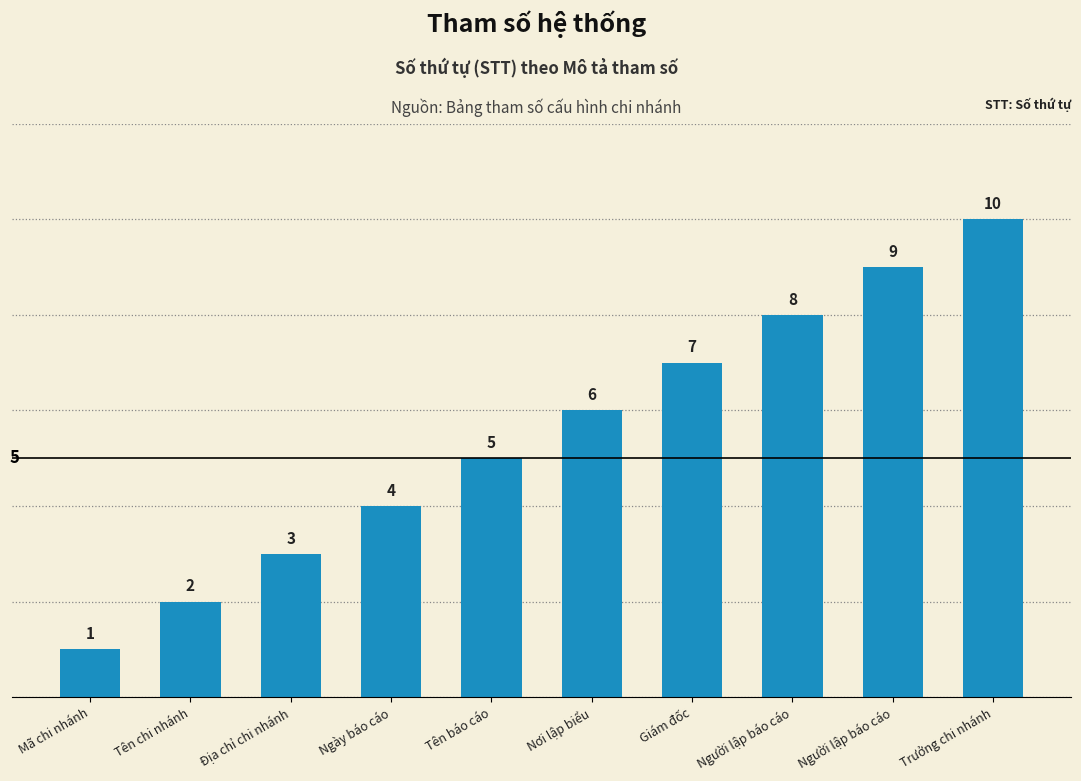

What is the difference between the maximum and minimum values?

9